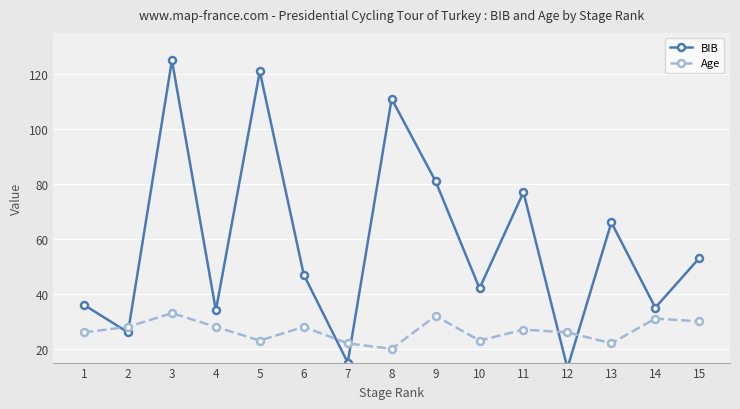

Reading left to right, transcribe all the data shown in this chart.

BIB: 36	26	125	34	121	47	15	111	81	42	77	13	66	35	53
Age: 26	28	33	28	23	28	22	20	32	23	27	26	22	31	30